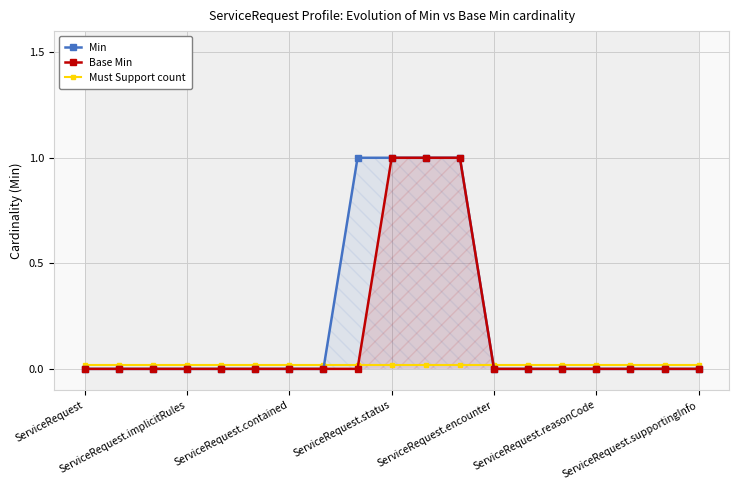

List the series in order of their peak value, highest first.

Min, Base Min, Must Support count